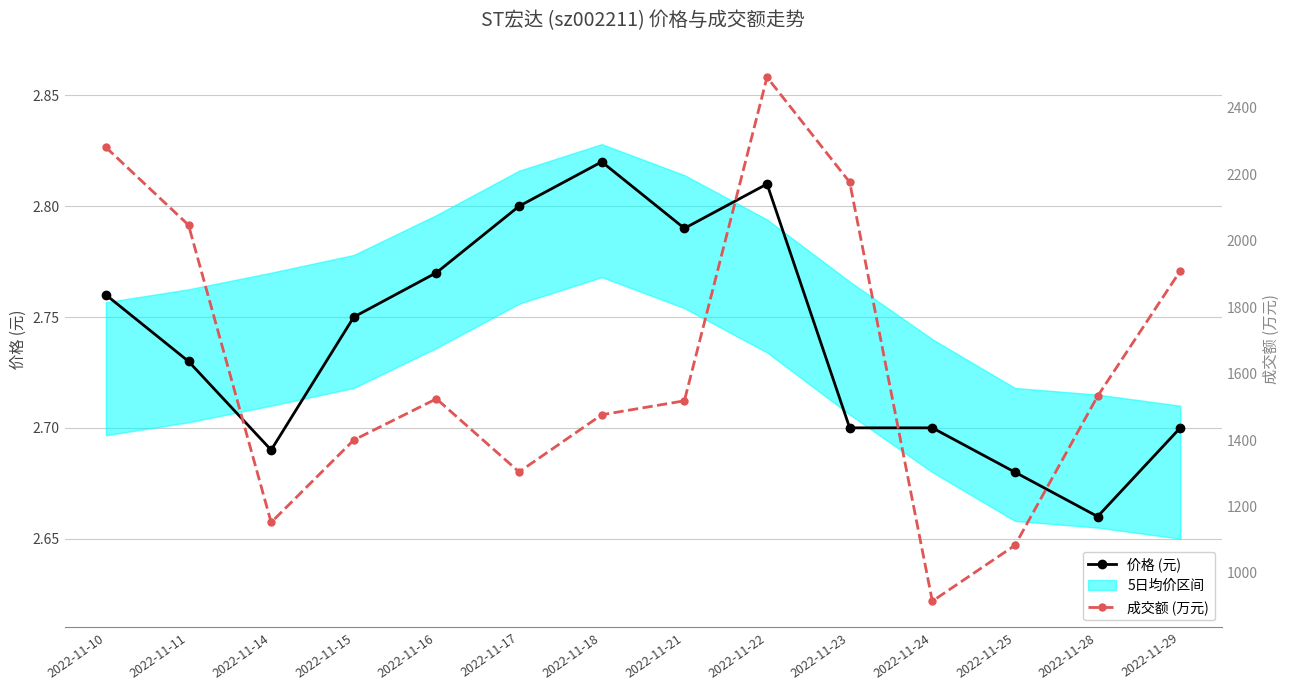

True or false: 价格 (元) and 成交额 (万元) intersect in this chart.

False